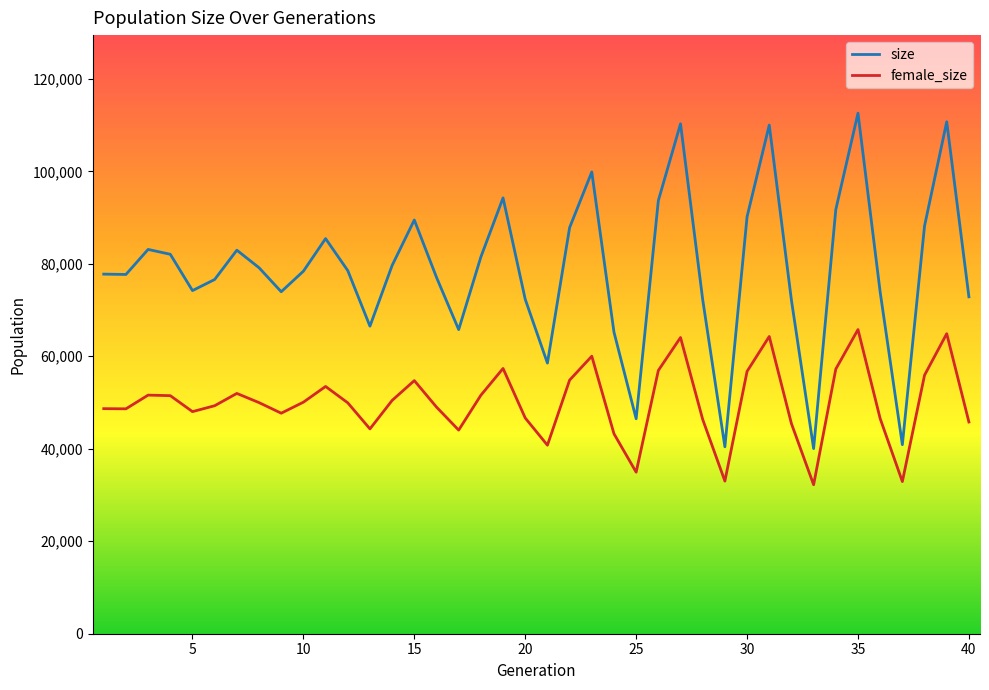

What is the average value of the size series?

78852